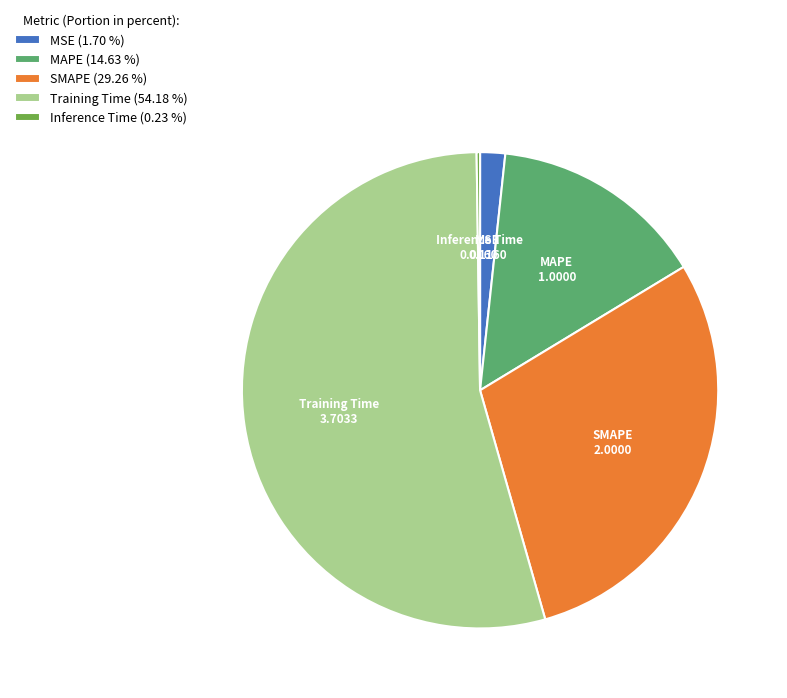

Is there any slice that represents more than half of the pie?

Yes